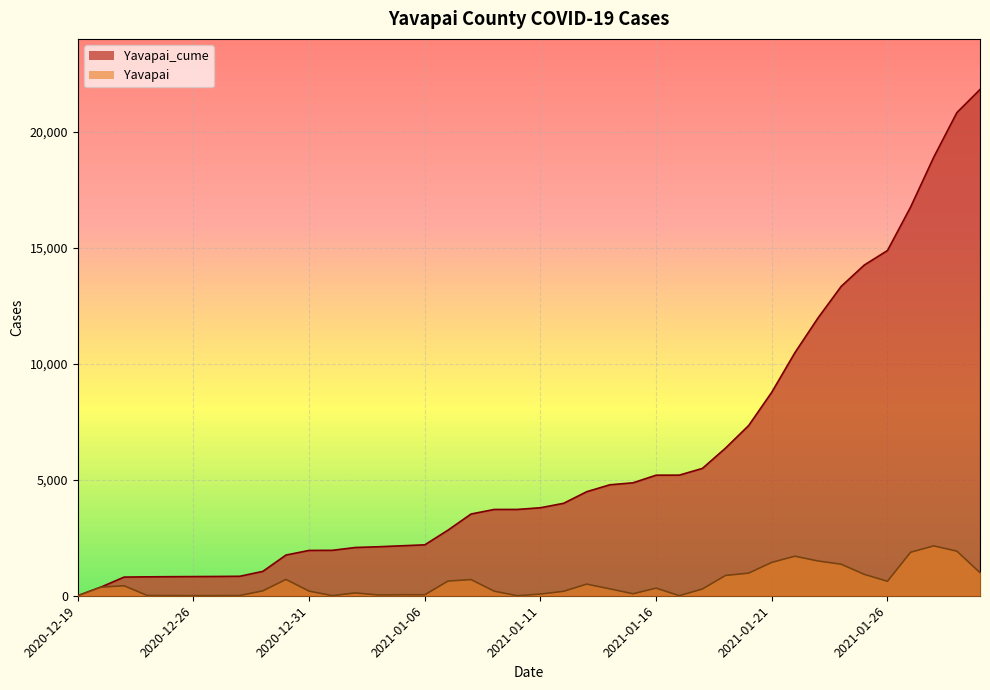

Rank the series at 2021-01-26 from lowest to highest value.

Yavapai, Yavapai_cume